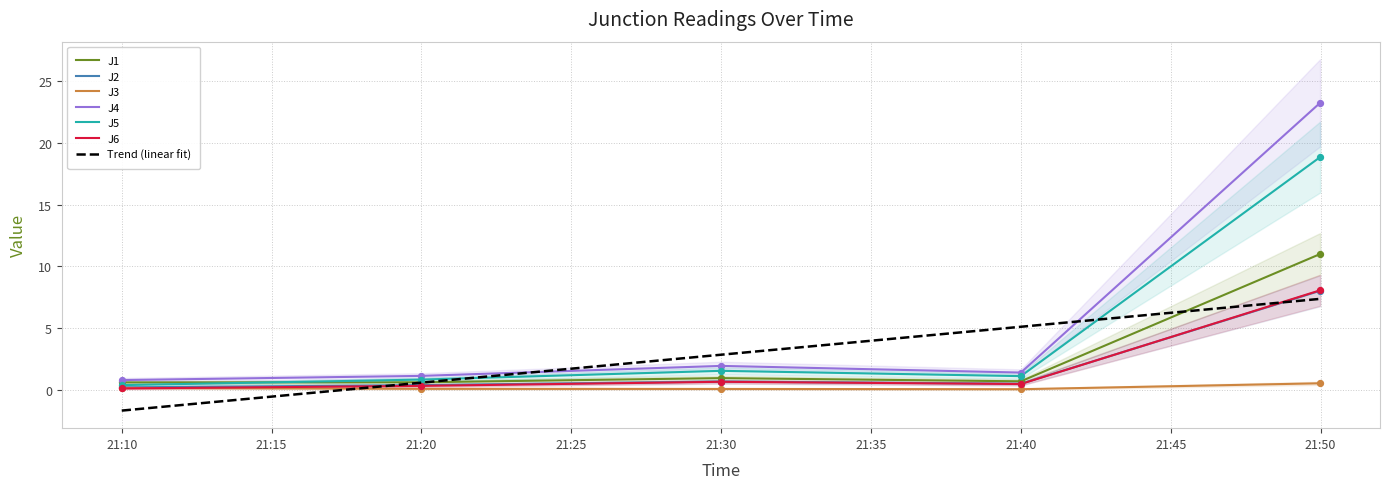

What is the maximum value for J4?

23.3